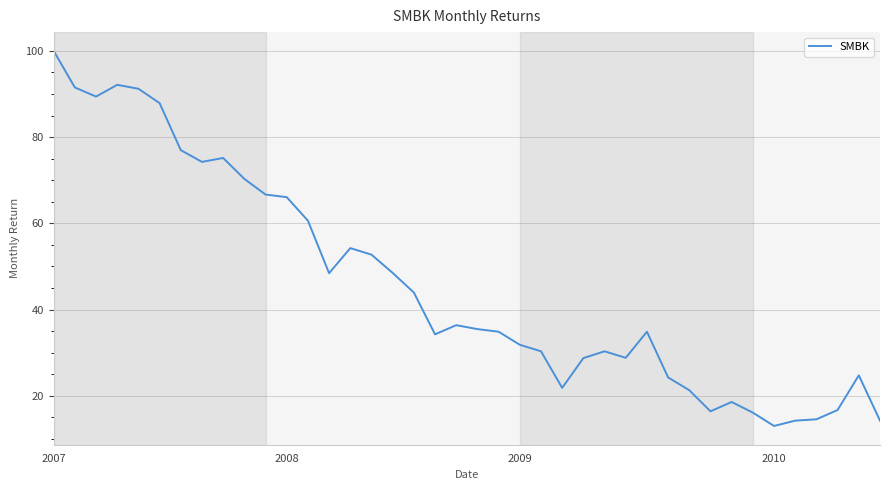

What is the greatest value displayed?

100.0